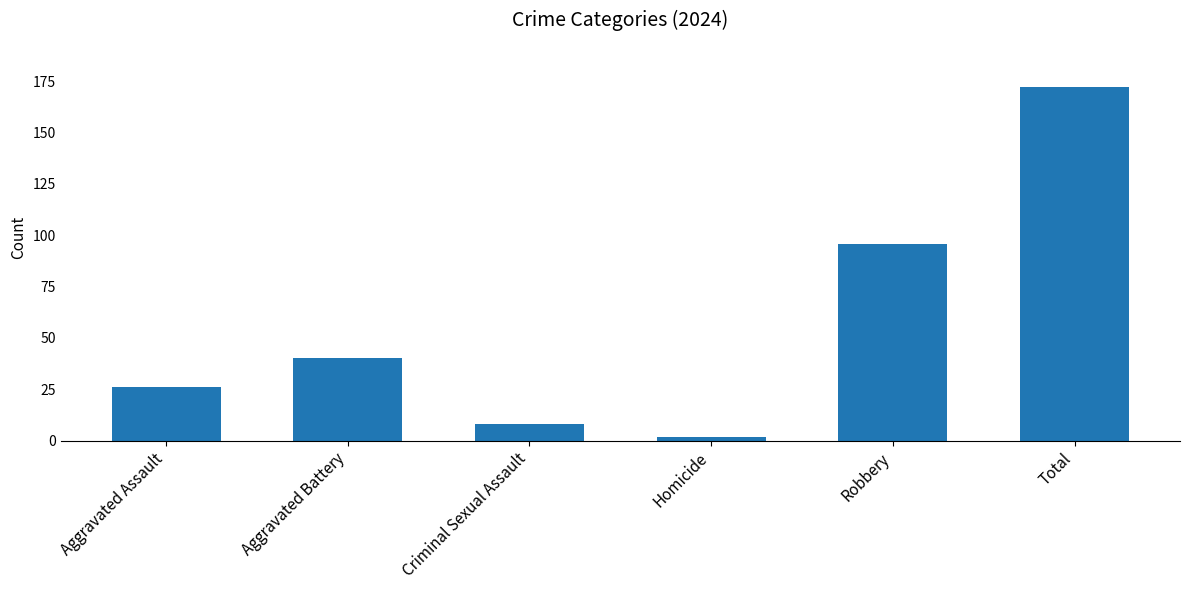

Reading left to right, extract all data points from this chart.

Aggravated Assault=26	Aggravated Battery=40	Criminal Sexual Assault=8	Homicide=2	Robbery=96	Total=172